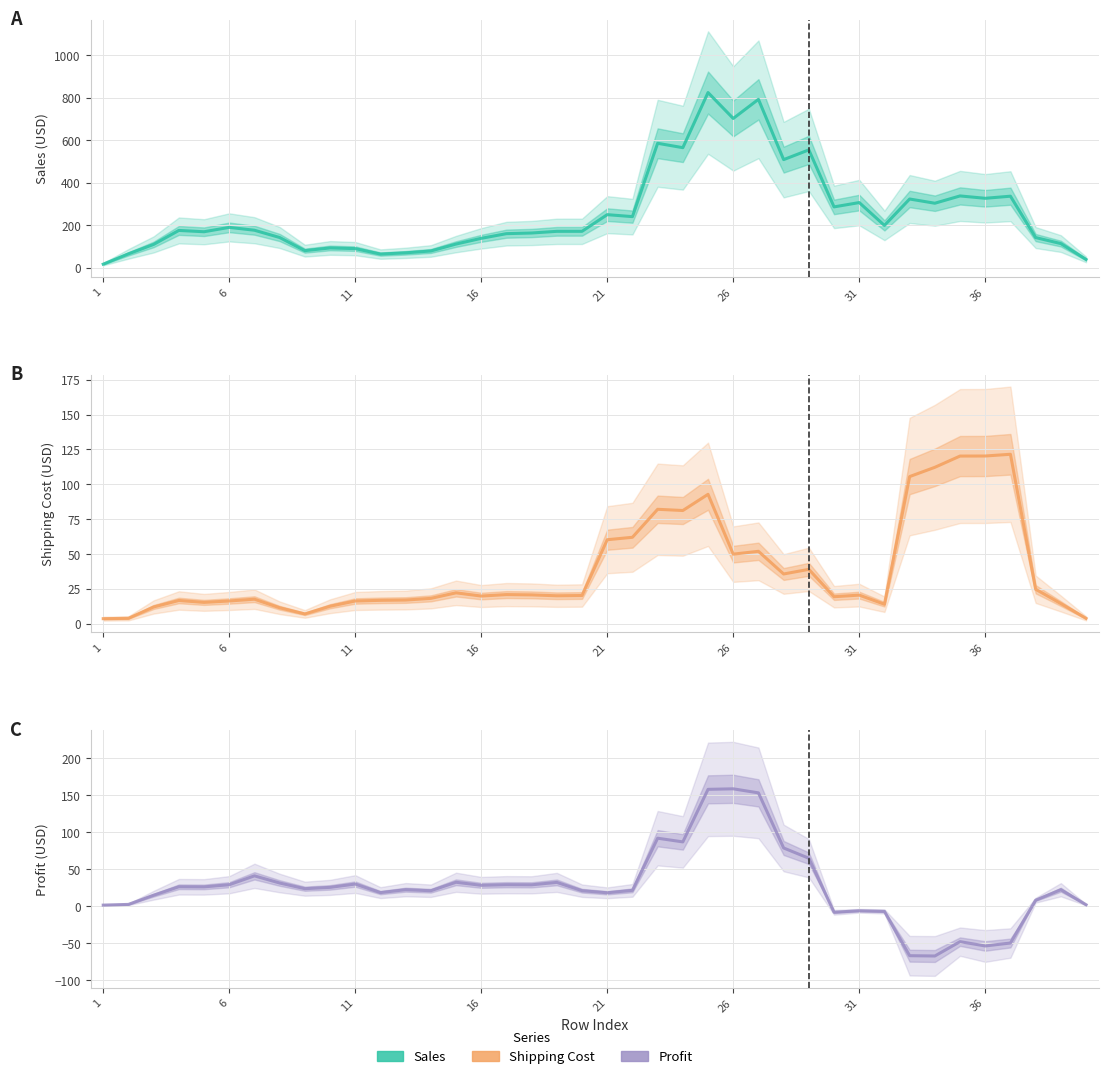

True or false: Shipping Cost and Sales intersect in this chart.

False